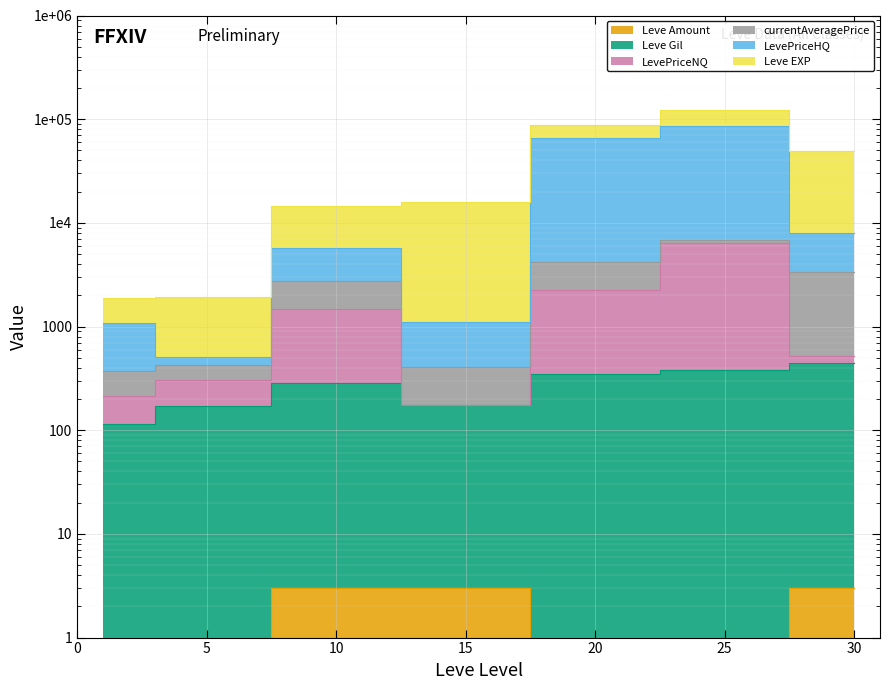

True or false: Leve Amount has more than 0 interior local peaks.

False